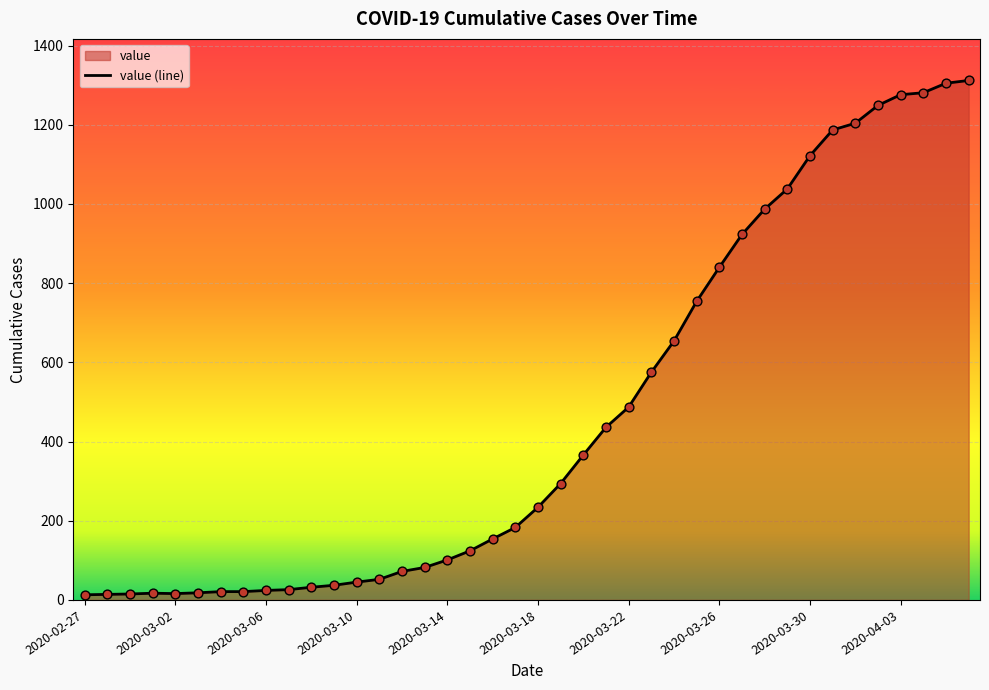

Which has a higher value, 2020-03-30 or 2020-03-26?

2020-03-30